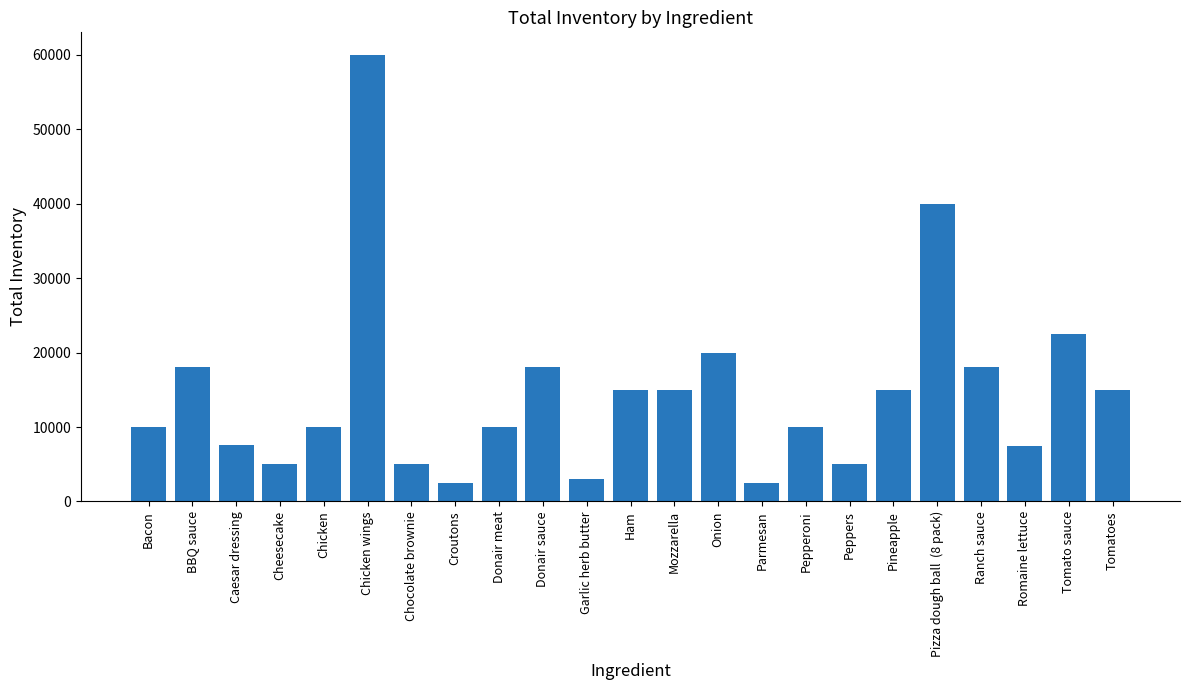

What is the greatest value displayed?

60000